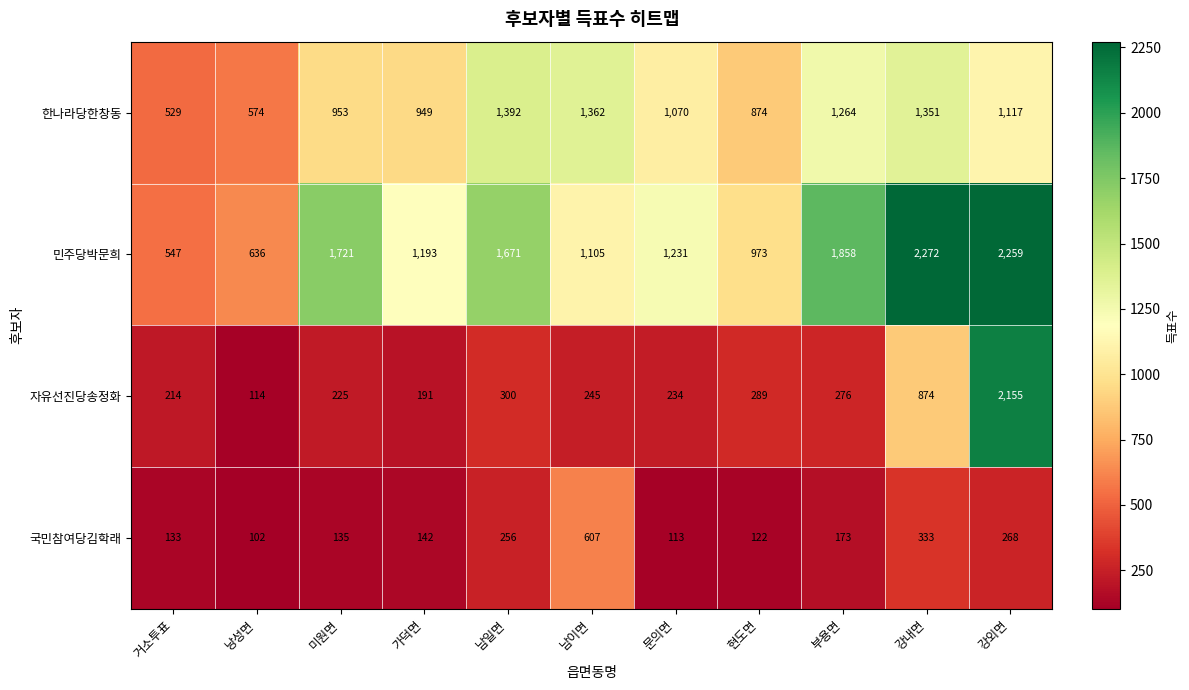

How many values in the 한나라당한창동 series are below 1070?

5